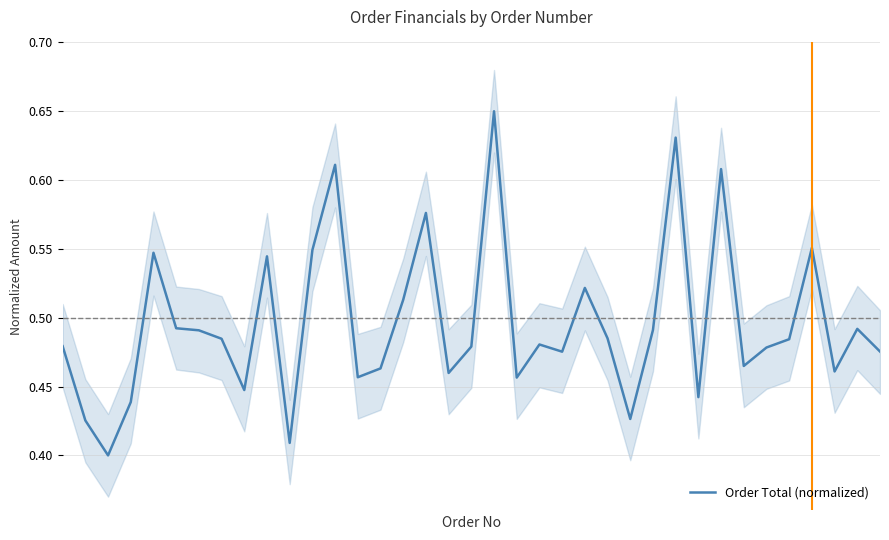

What is the change in value from 16 to 34?

-0.1